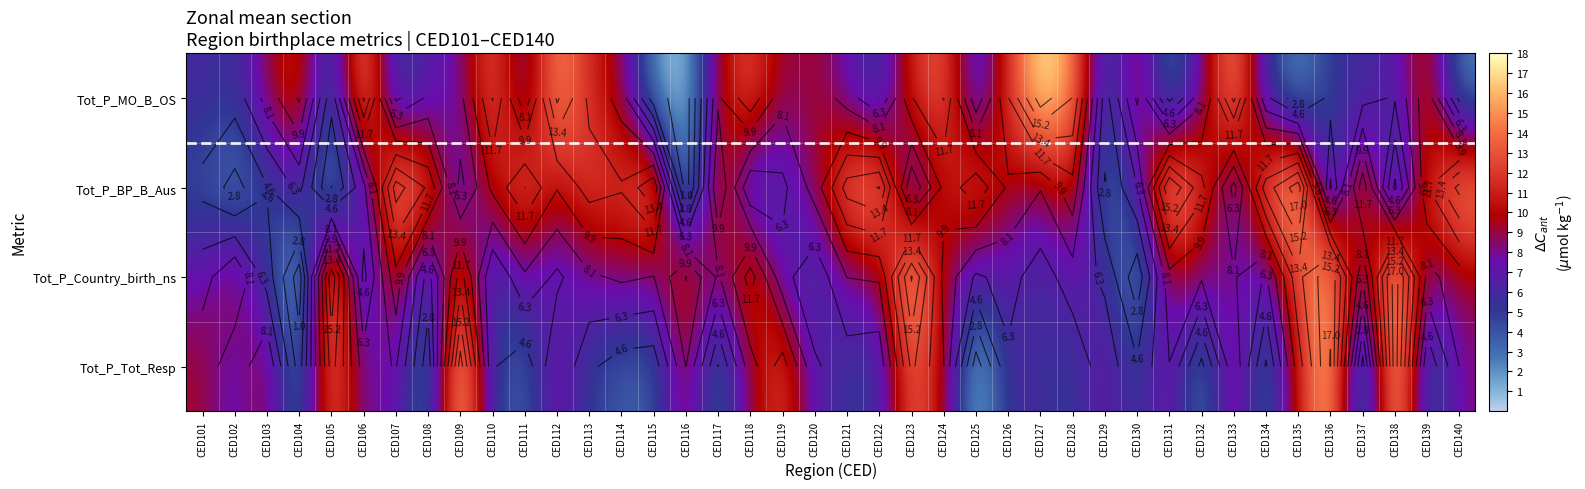

How many data points does each series have?

40